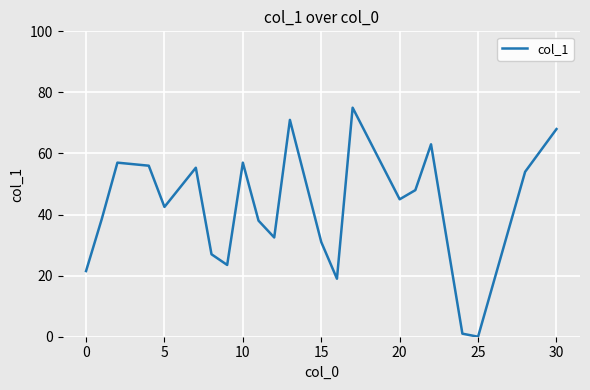

What is the difference between the maximum and minimum values?

75.0